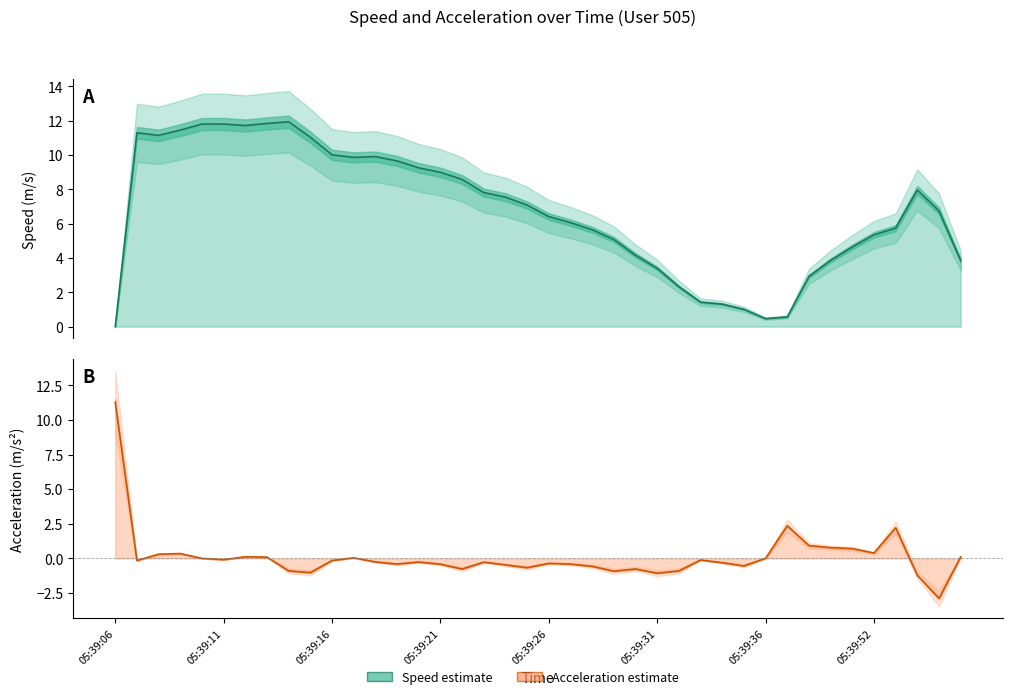

What is the difference between the maximum and second lowest values in the acceleration series?

12.5